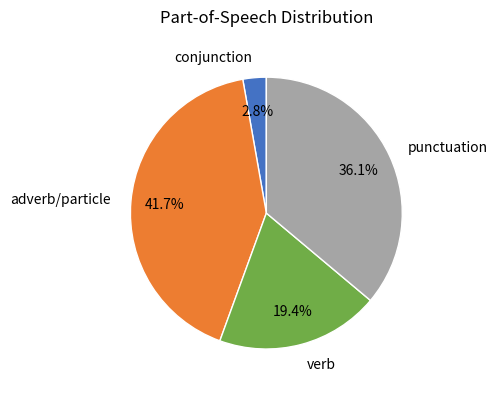

Count the number of slices in the pie.

4